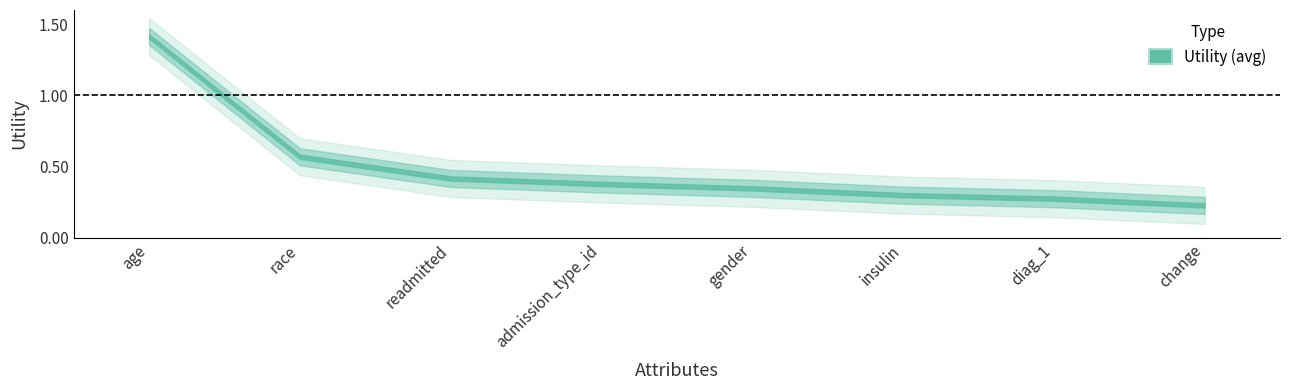

Reading left to right, extract all data points from this chart.

1.4	0.6	0.4	0.4	0.3	0.3	0.3	0.2